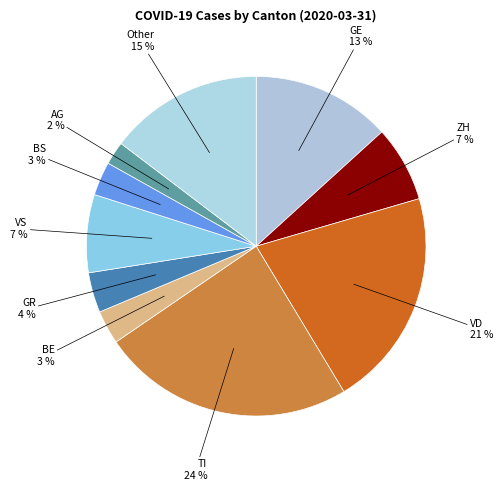

Count the number of slices in the pie.

10